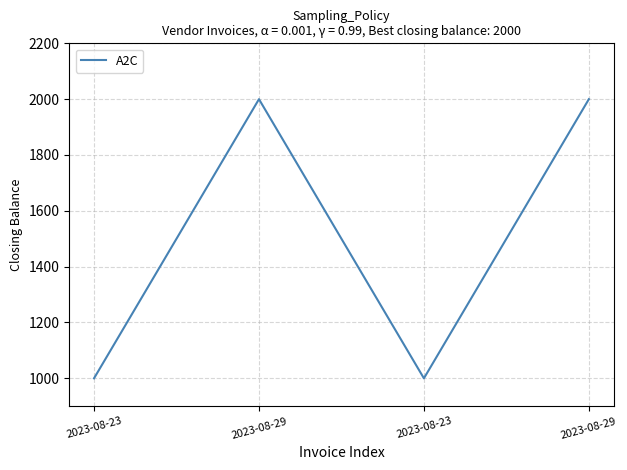

What is the ratio of the value at 2023-08-23 to the value at 2023-08-23?

1.0